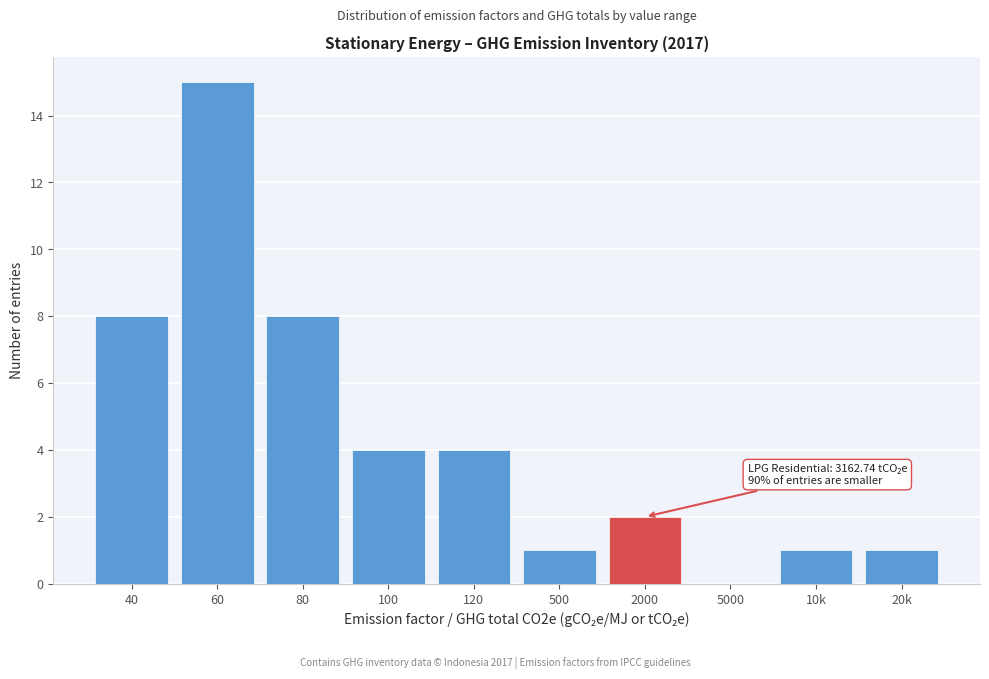

Reading right to left, what are all the values shown in this chart?

20k=1	10k=1	5000=0	2000=2	500=1	120=4	100=4	80=8	60=15	40=8